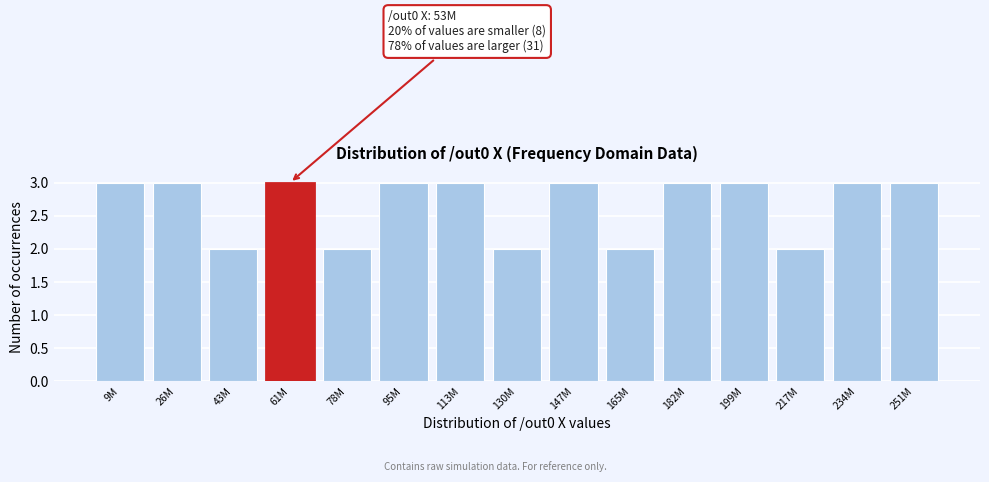

Reading left to right, extract all data points from this chart.

9M=3	26M=3	43M=2	61M=3	78M=2	95M=3	113M=3	130M=2	147M=3	165M=2	182M=3	199M=3	217M=2	234M=3	251M=3